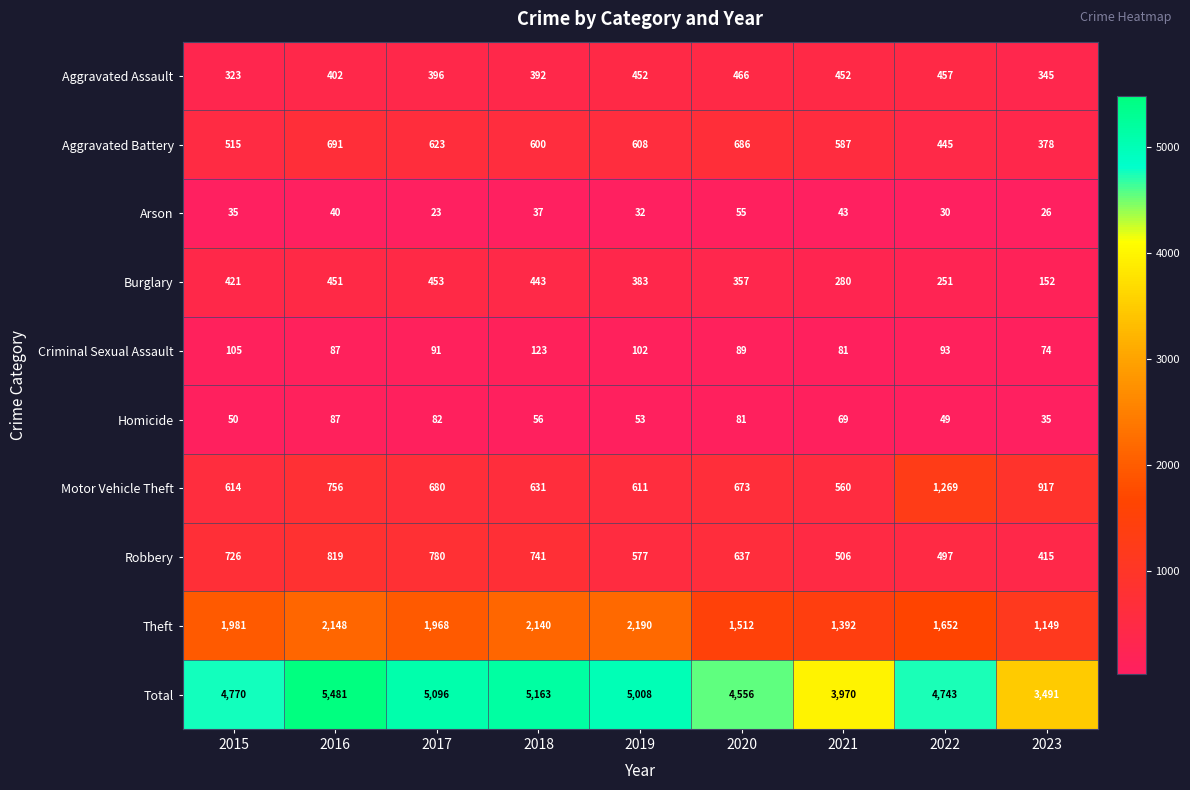

Rank the series by their maximum value, from lowest to highest.

Arson, Homicide, Criminal Sexual Assault, Burglary, Aggravated Assault, Aggravated Battery, Robbery, Motor Vehicle Theft, Theft, Total